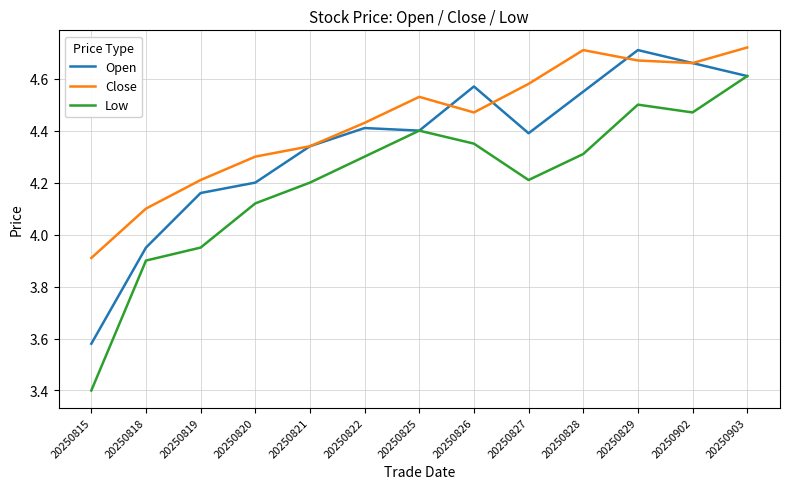

The Low series shows 3.4 at 20250815. True or false?

True